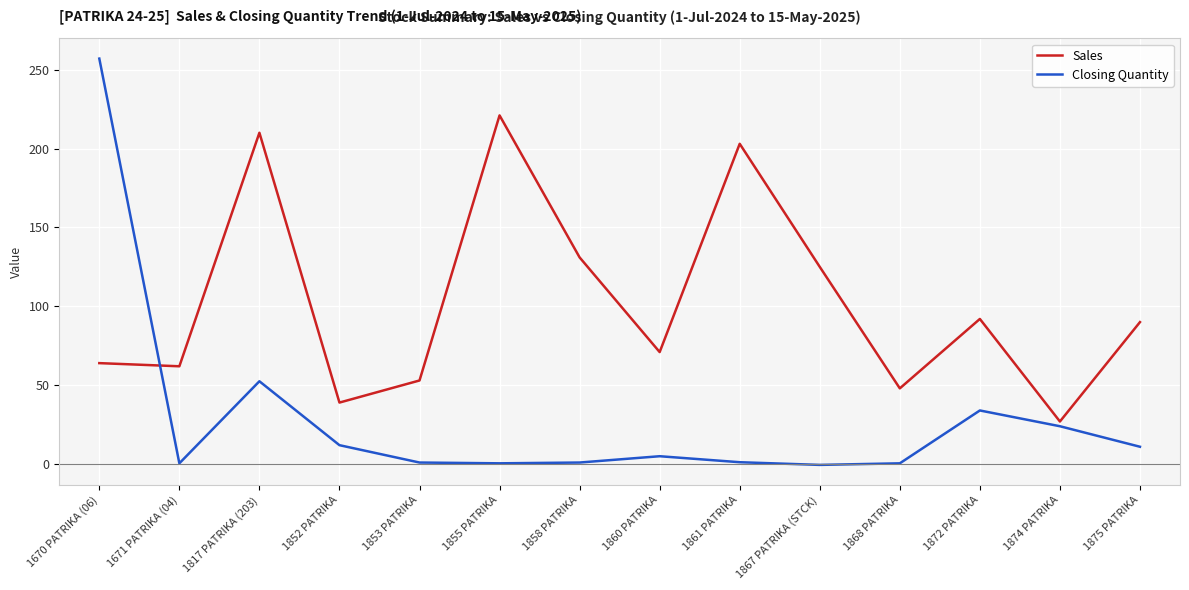

At which category is the sum across all series the highest?

1670 PATRIKA (06)